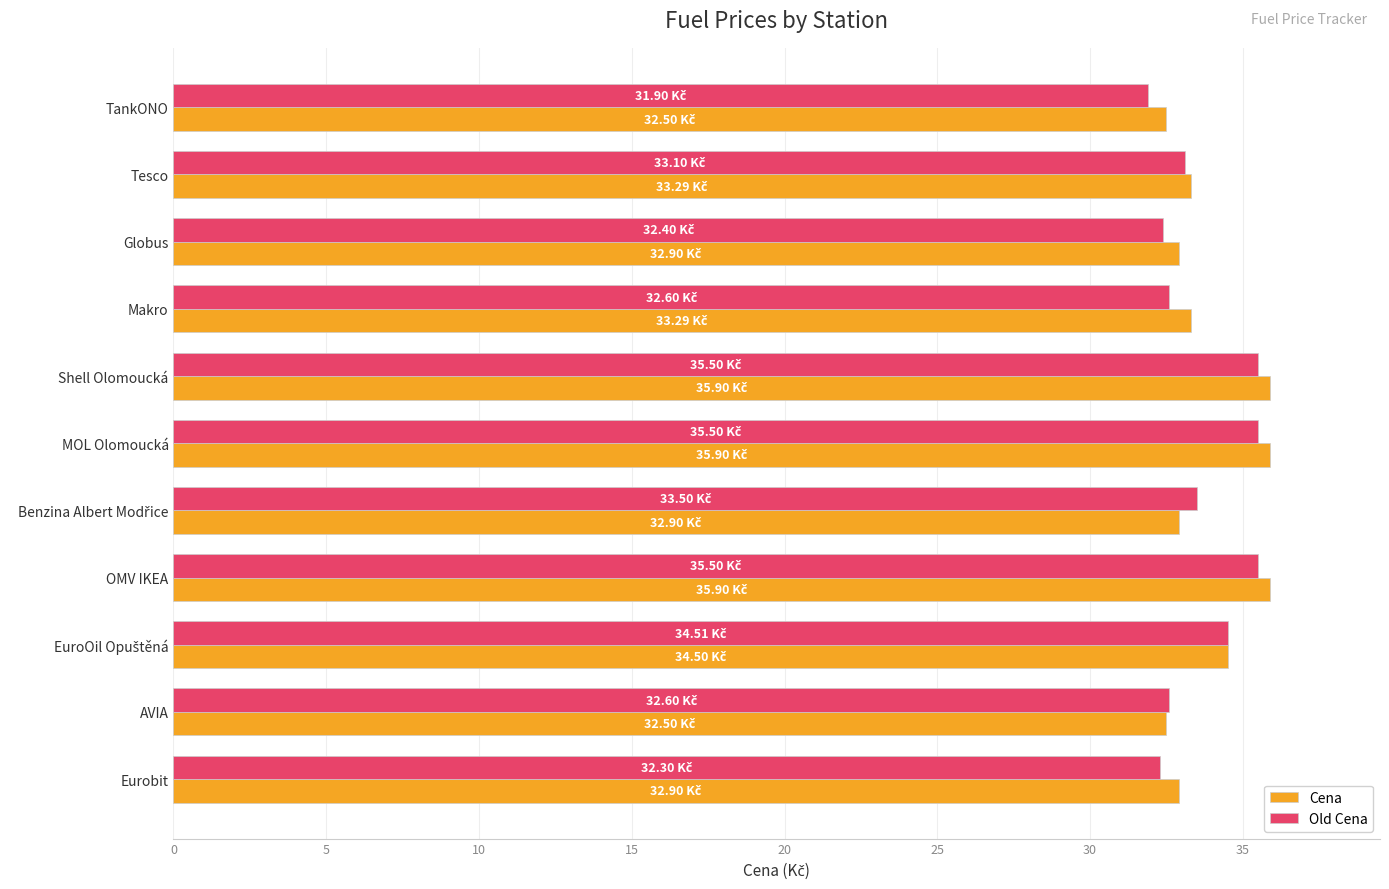

What is the difference between the Old Cena values at OMV IKEA and Eurobit?

3.2